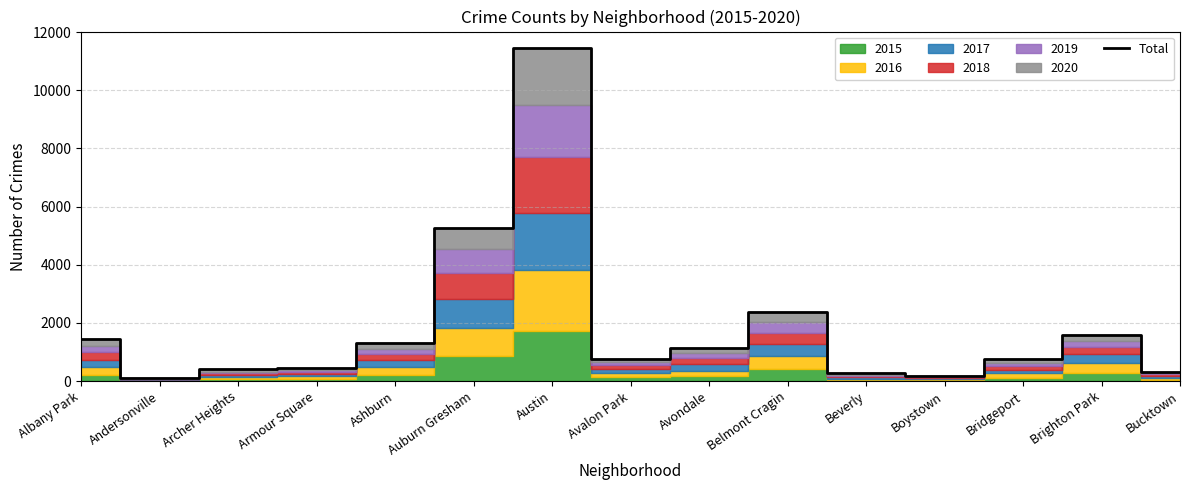

What is the change in value from Archer Heights to Belmont Cragin?

+1991